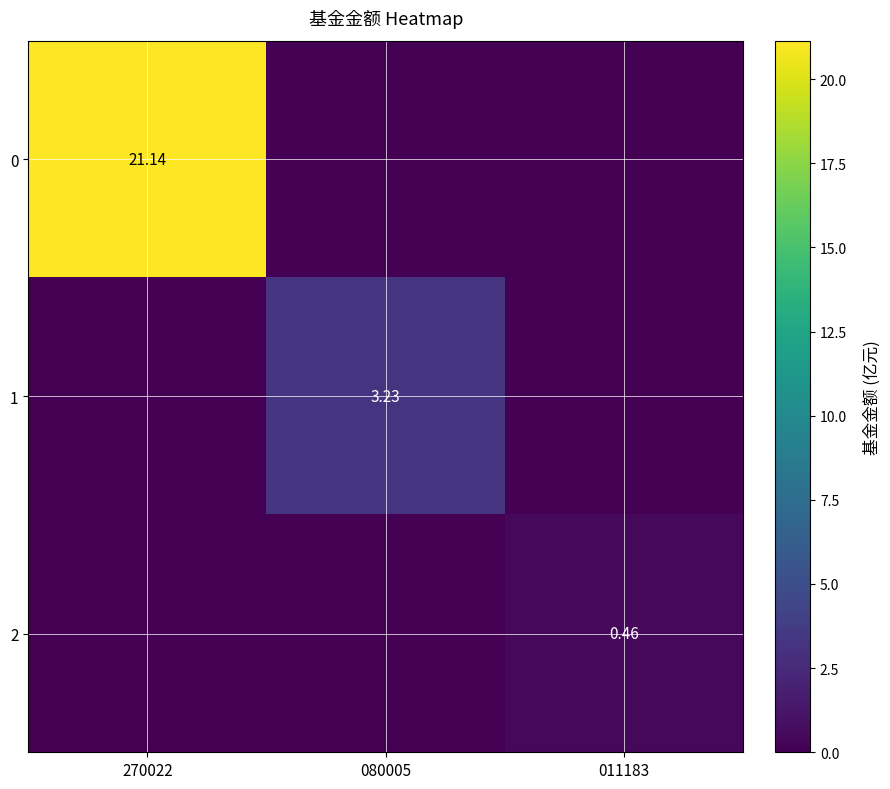

What is the approximate value of 2 at 011183?

0.5